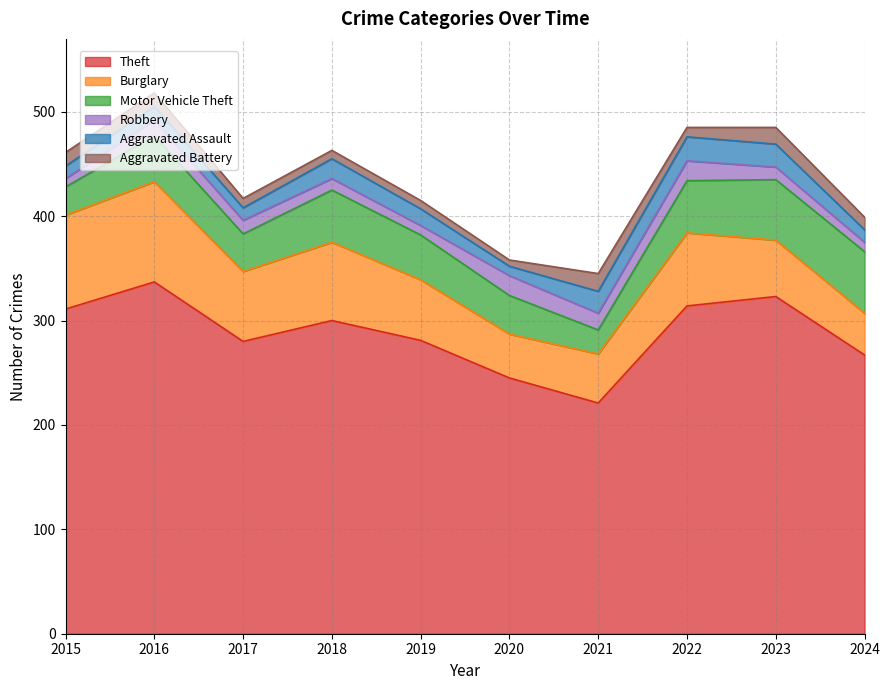

What is the average value of the Theft series?

288